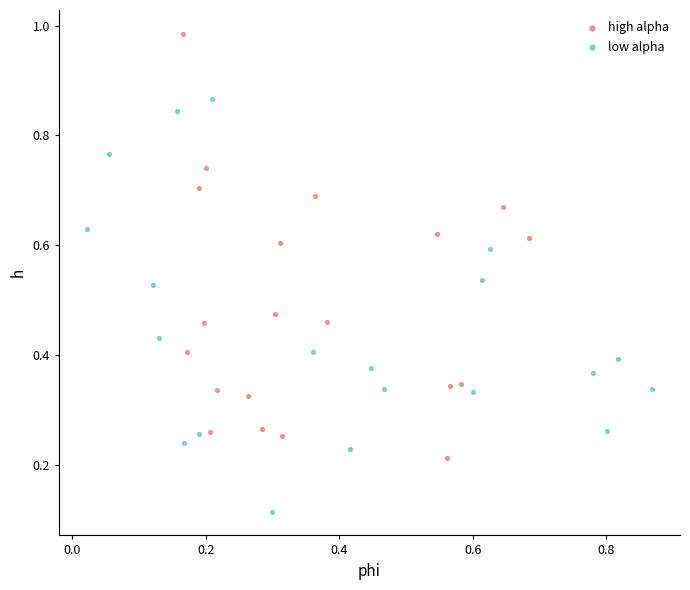

Which series reaches the minimum Y coordinate?

low alpha